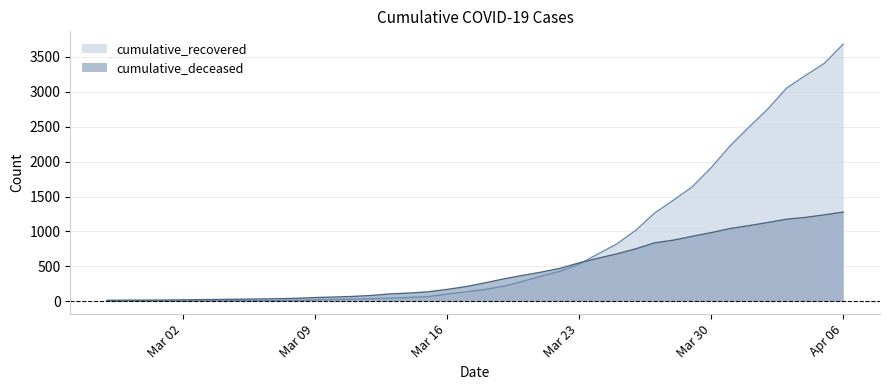

What position from the right is 2020-03-05?

33